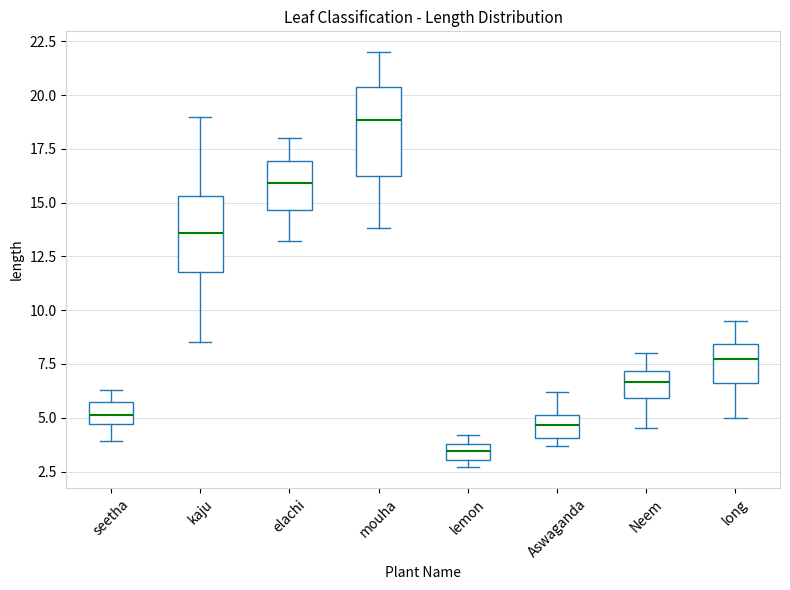

Where does the upper whisker of the box for elachi end on the y-axis? The values are not printed on the chart, so give them approximately, as read against the axis.

18.0